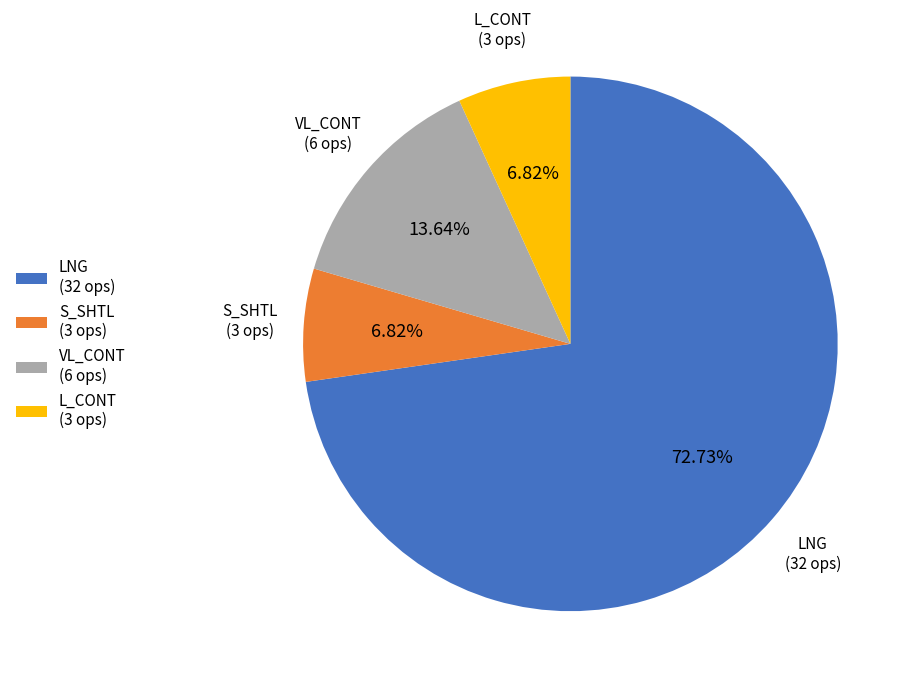

Is the sum of L_CONT and LNG greater than half?

Yes